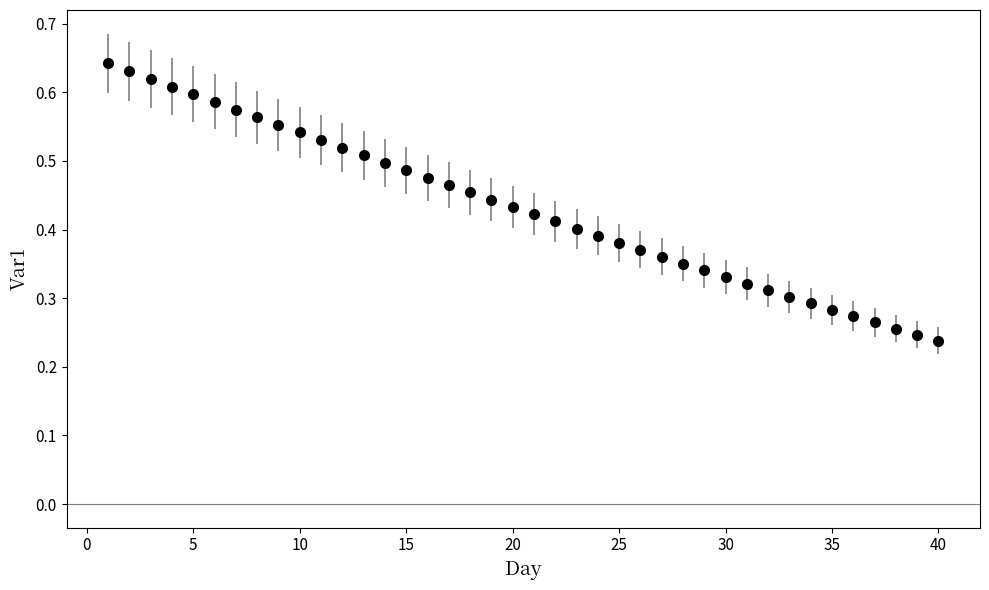

What is the sum of all values?

17.3